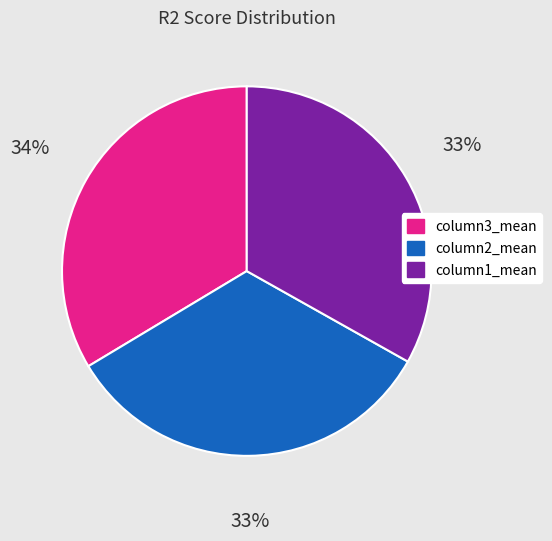

Combined, do column2_mean and column3_mean account for over 50%?

Yes